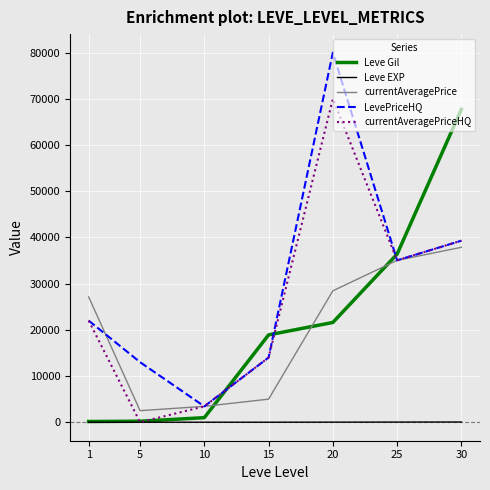

Between which two adjacent categories do Leve Gil and LevePriceHQ first intersect?

10 and 15